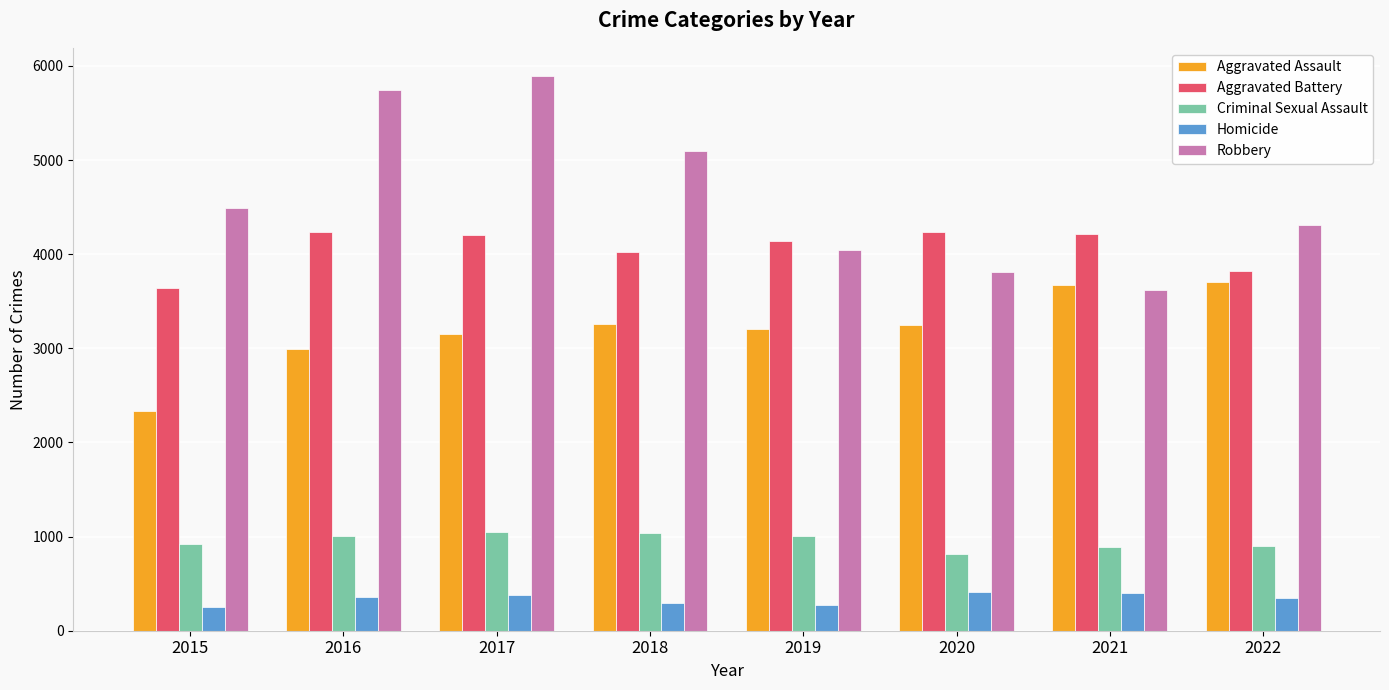

What is the approximate value of Aggravated Battery at 2019?

4138